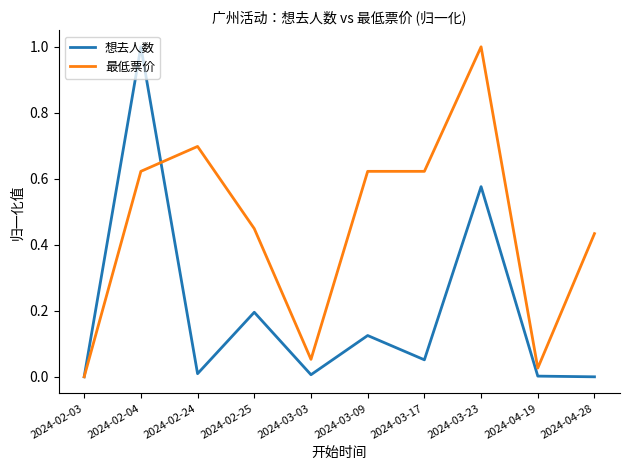

Rank the series at 2024-03-23 from highest to lowest value.

最低票价, 想去人数